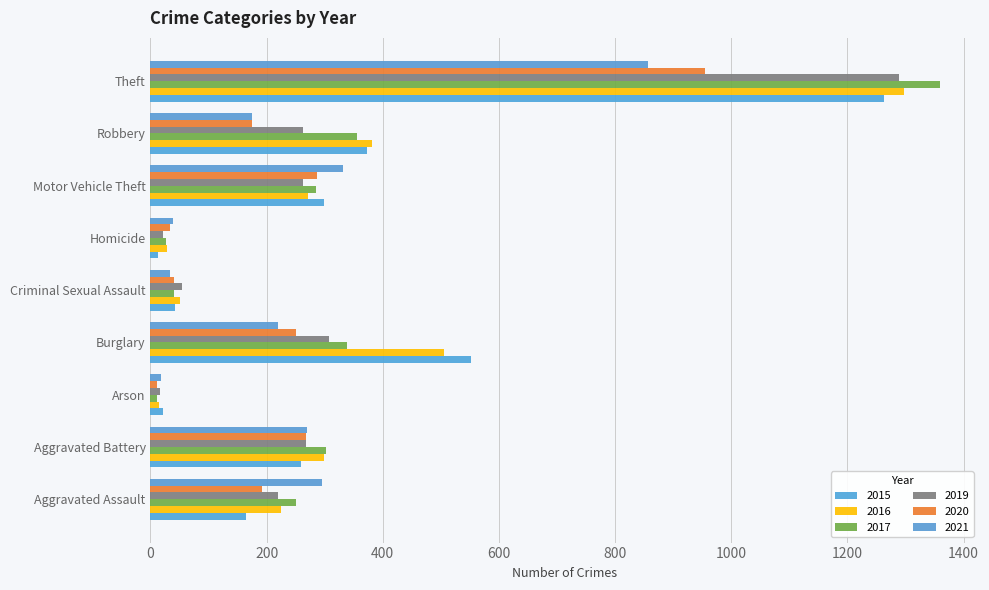

How many categories are shown in the chart?

9